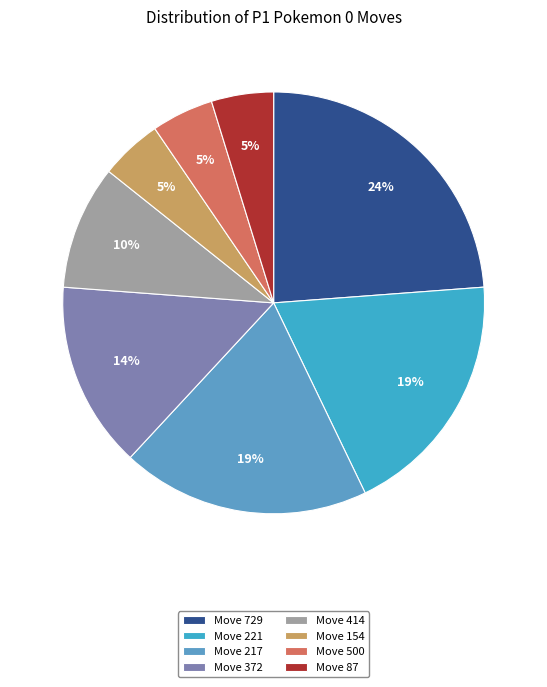

To the nearest percent, what is the average slice percentage?

12%